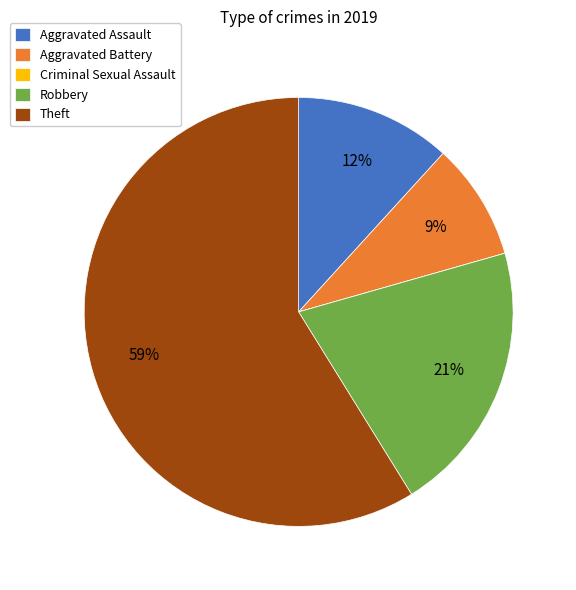

To the nearest percent, what is the average slice percentage?

20%